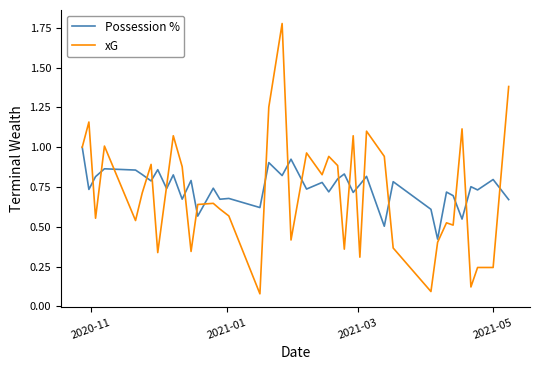

How many lines are shown in the chart?

2